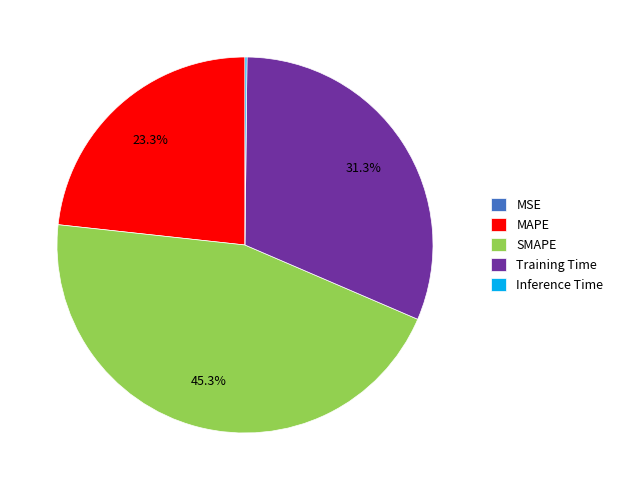

Does MAPE account for over 50% of the chart?

No